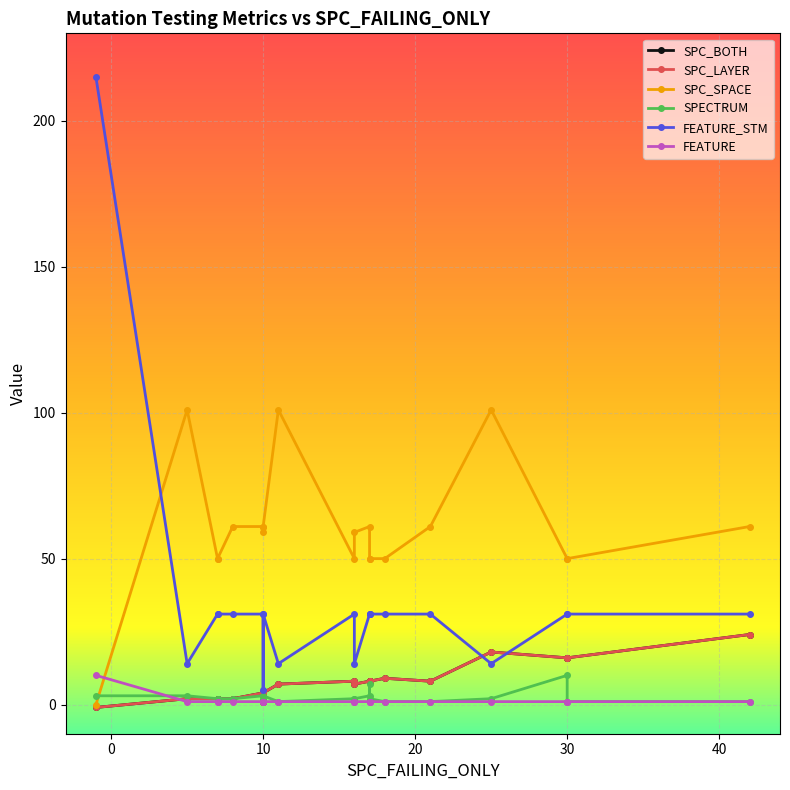

Where is FEATURE_STM nearest to the value 110?

10